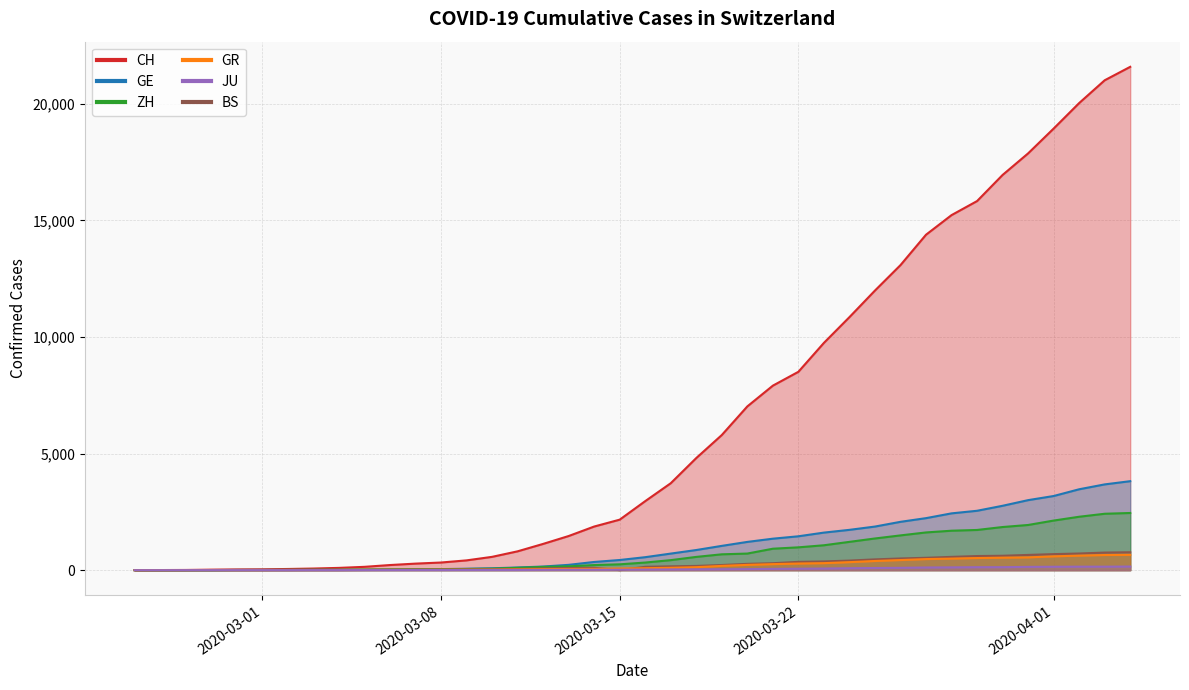

What is the sum of all GR values?

8233